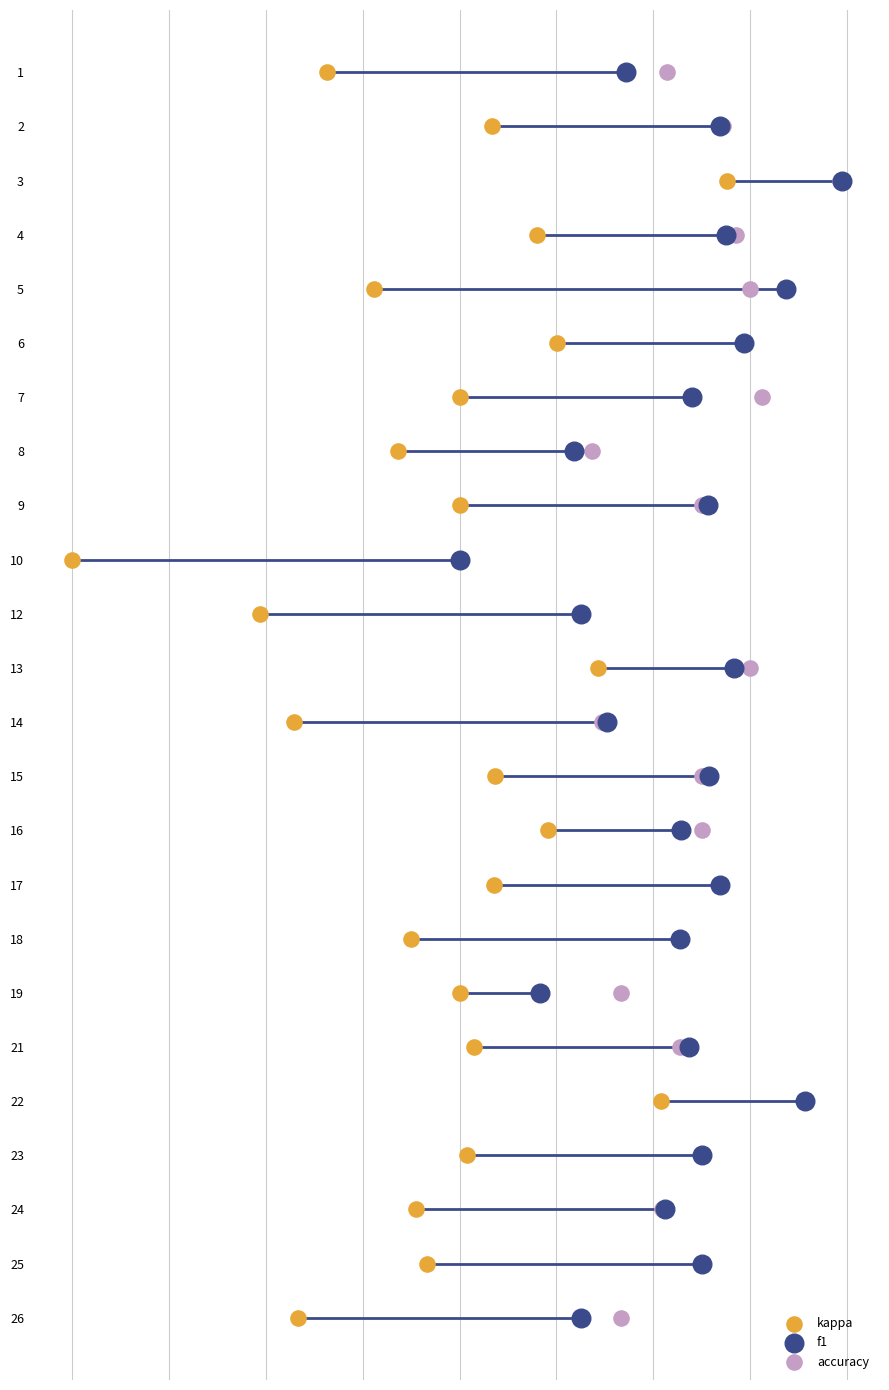

Which series contains the highest Y value?

kappa